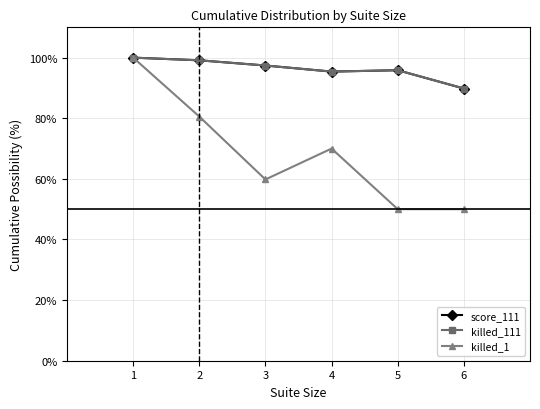

Between 3 and 6, which series saw the biggest shift?

killed_1